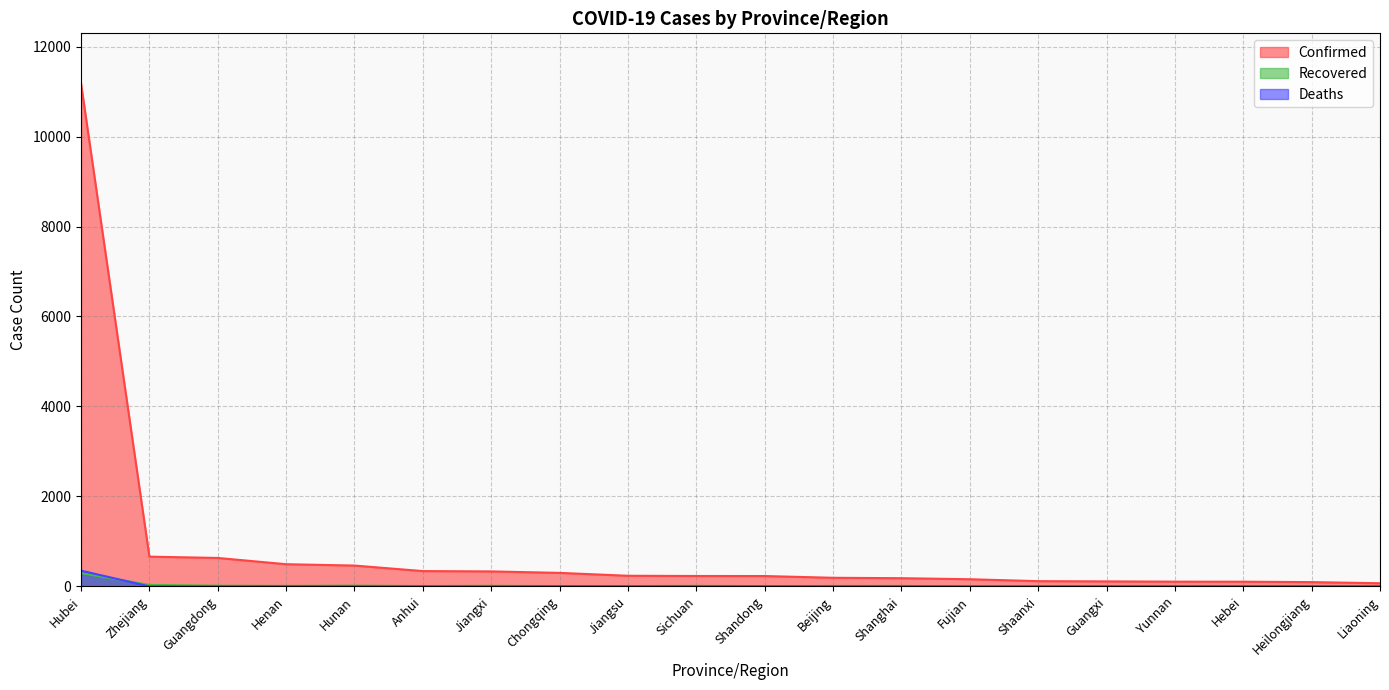

Reading left to right, what are all the values shown in this chart?

Confirmed: 11177	661	632	493	463	340	333	300	236	231	230	191	182	159	116	111	105	104	95	70
Recovered: 295	32	15	10	16	7	12	7	7	11	6	9	10	0	0	2	3	3	2	1
Deaths: 350	0	0	2	0	0	0	2	0	1	0	1	1	0	0	0	0	1	2	0